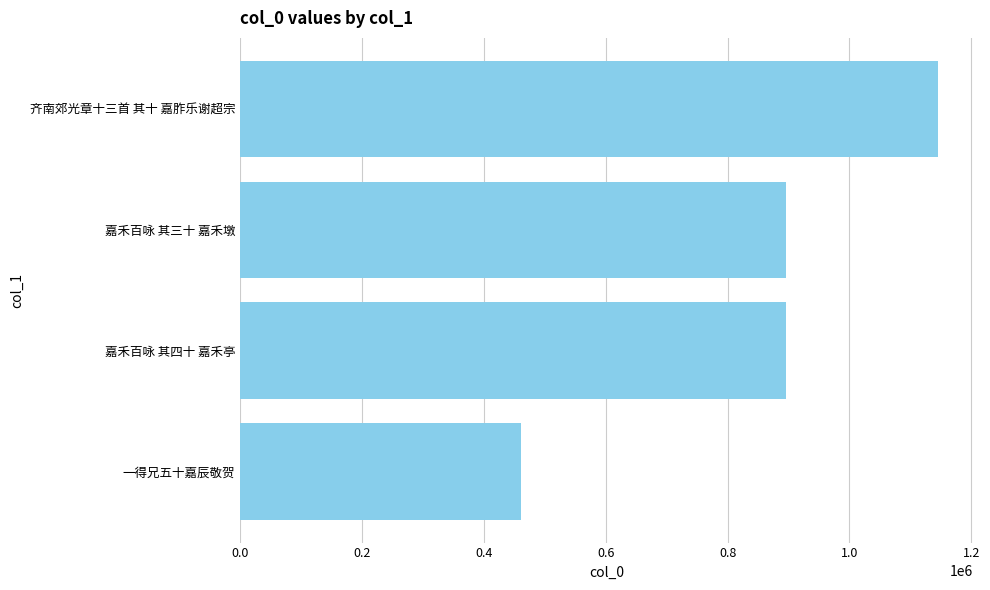

What is the change in value from 0.2 to 0.8?

+683451